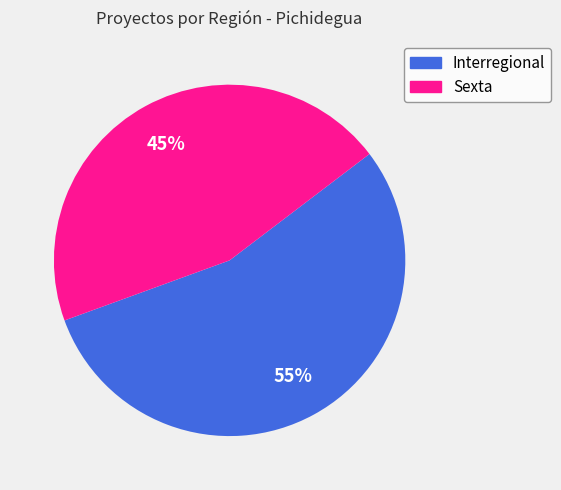

Does Interregional account for over 50% of the chart?

Yes